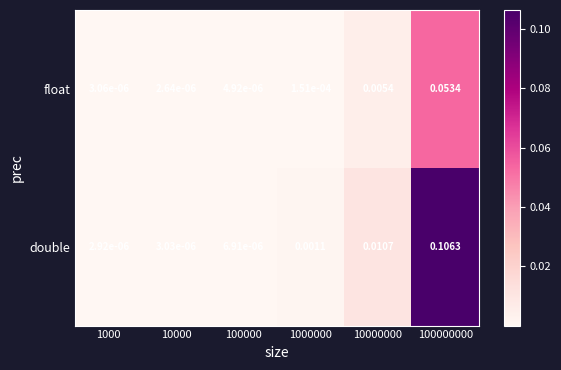

Is the value of double at 1000000 greater than the value of float at 10000?

Yes